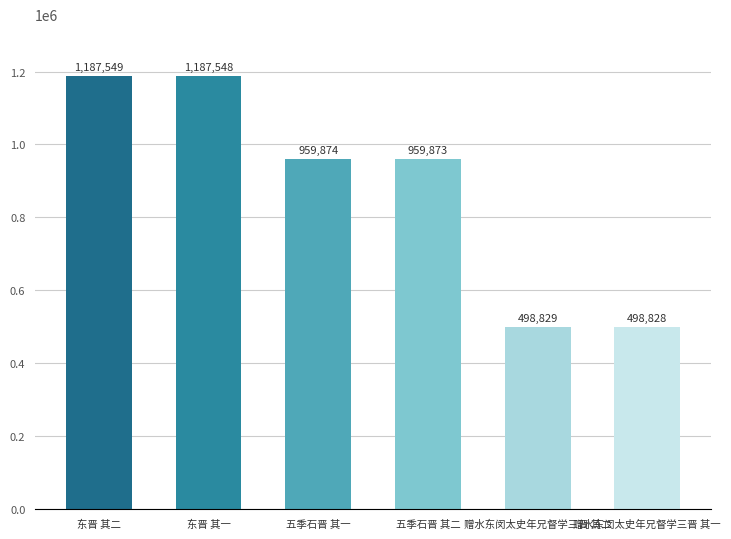

Does the chart contain any negative values?

No